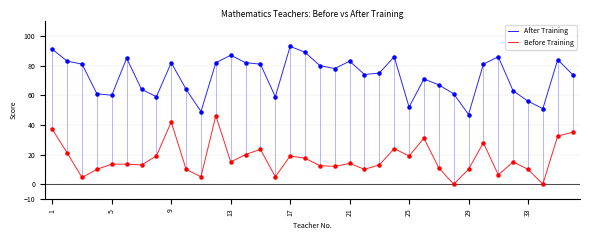

Which series reaches the minimum Y coordinate?

Before Training